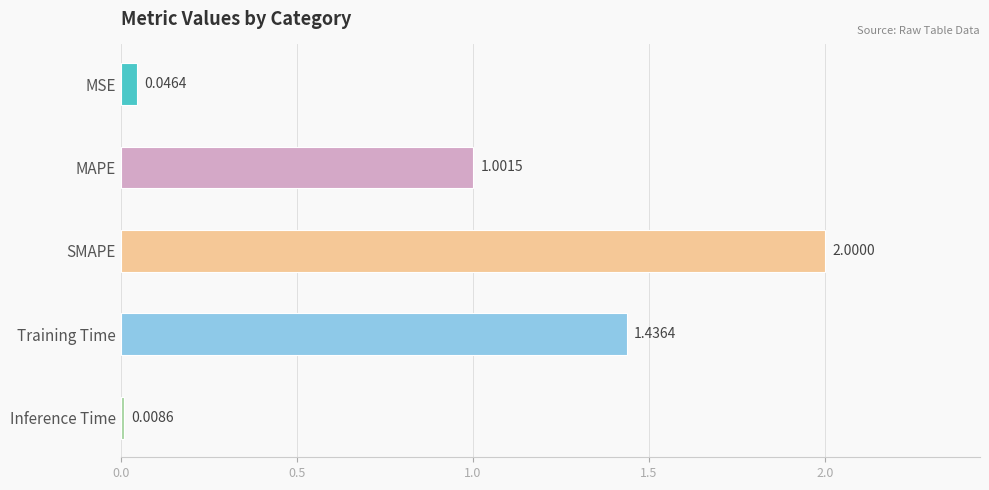

True or false: the data shows 0.4 at Training Time.

False